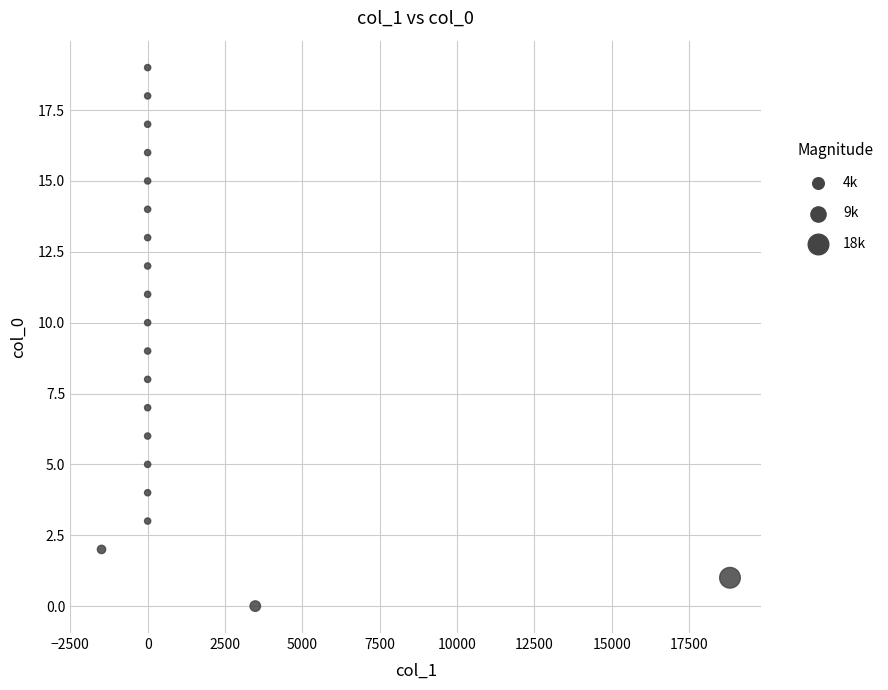

What is the range of Y values (max minus min)?

19